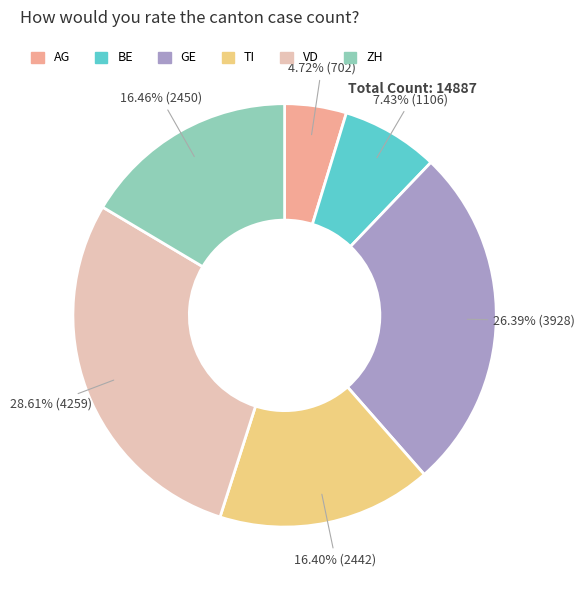

To the nearest percent, what is the combined percentage of AG and VD?

33%